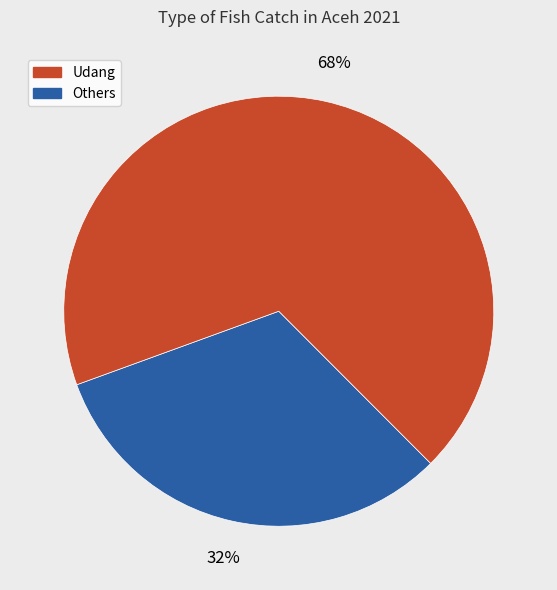

Is there any slice that represents more than half of the pie?

Yes